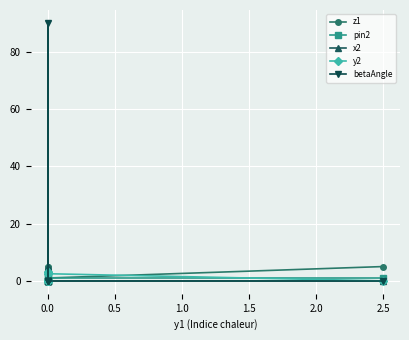

The pin2 series shows 1.0 at 0.0. True or false?

True